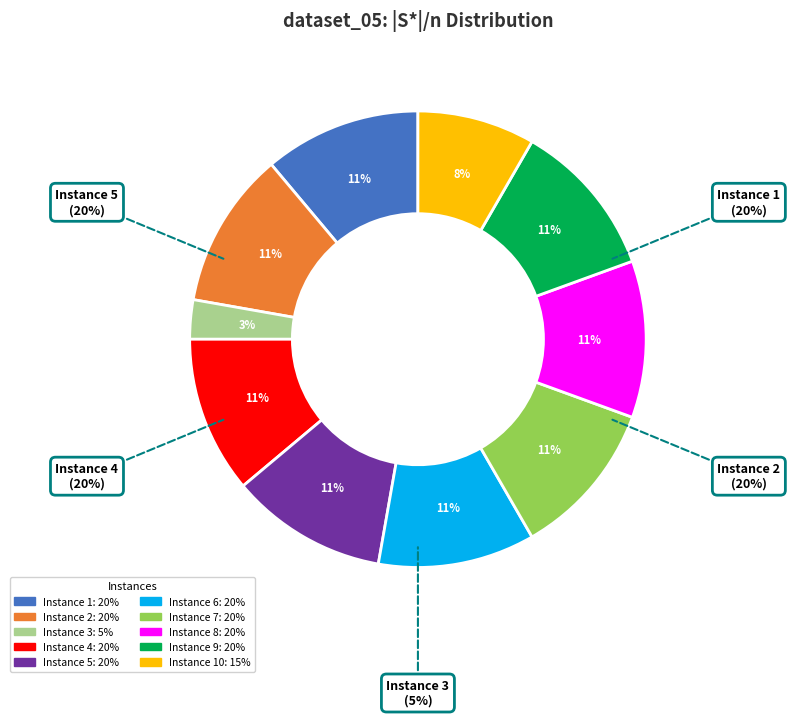

The Instance 1 slice represents 11% of the pie. True or false?

True